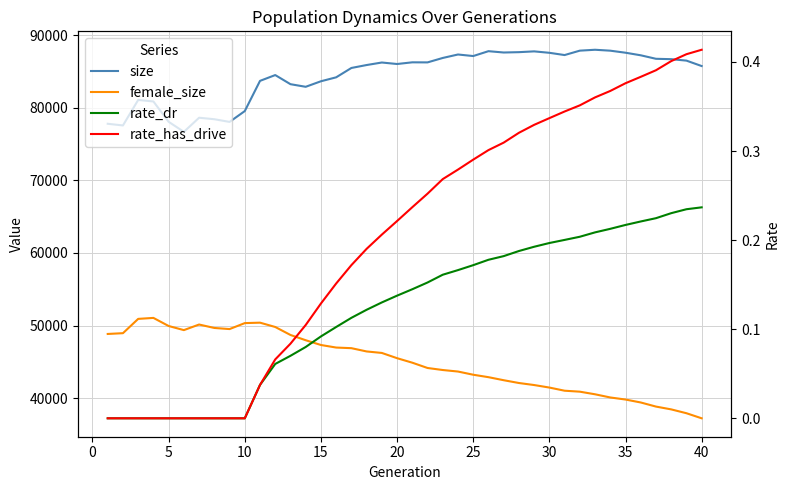

How many lines are shown in the chart?

4